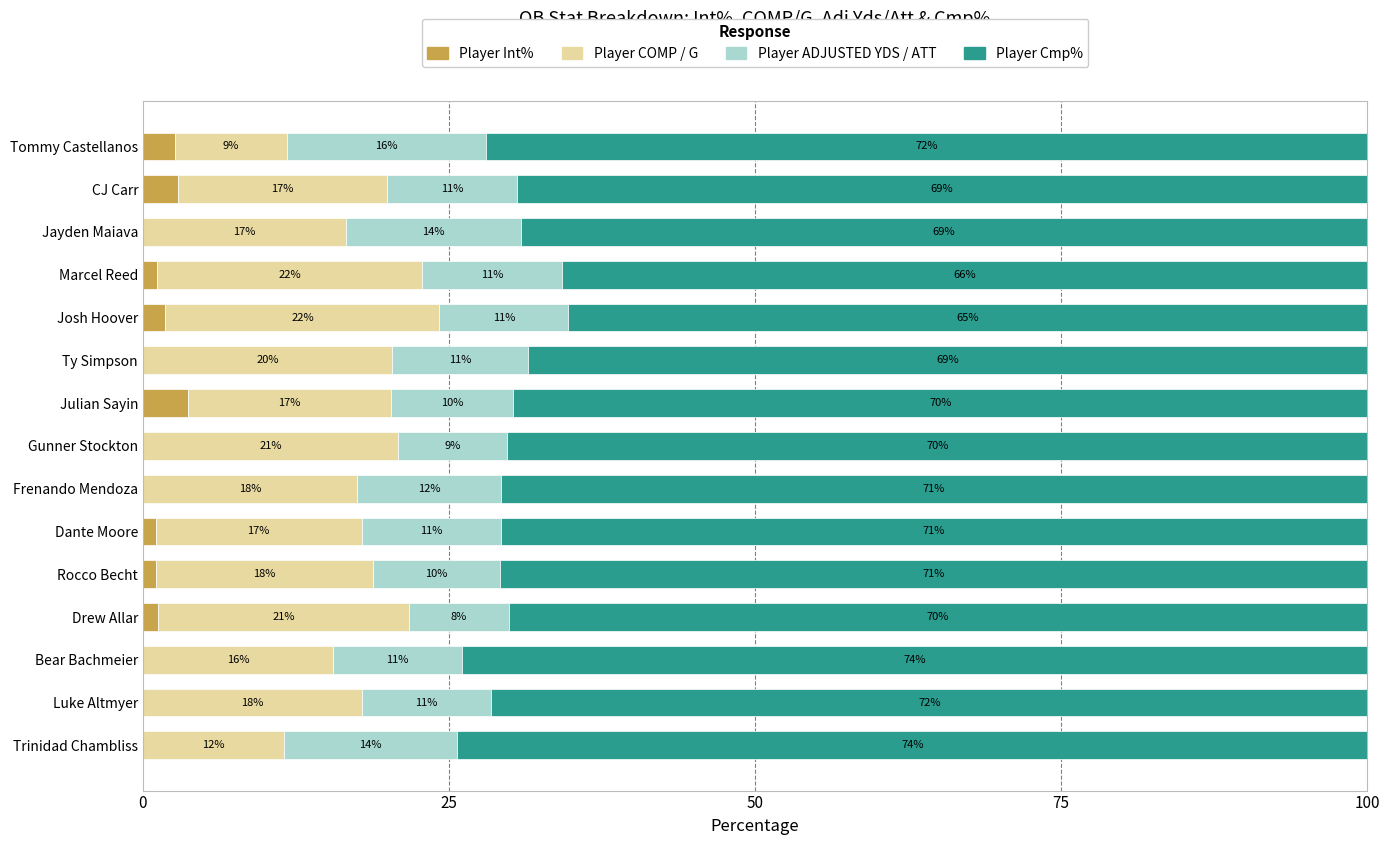

Which series has the largest range (max minus min)?

Player COMP / G